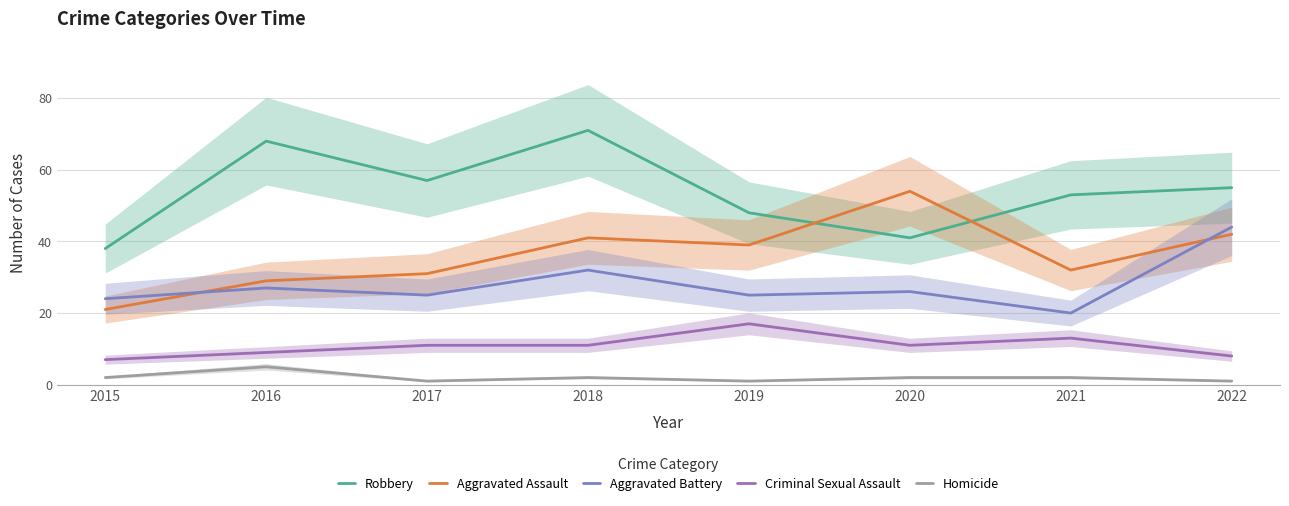

What are all the series names shown in the legend?

Robbery, Aggravated Assault, Aggravated Battery, Criminal Sexual Assault, Homicide